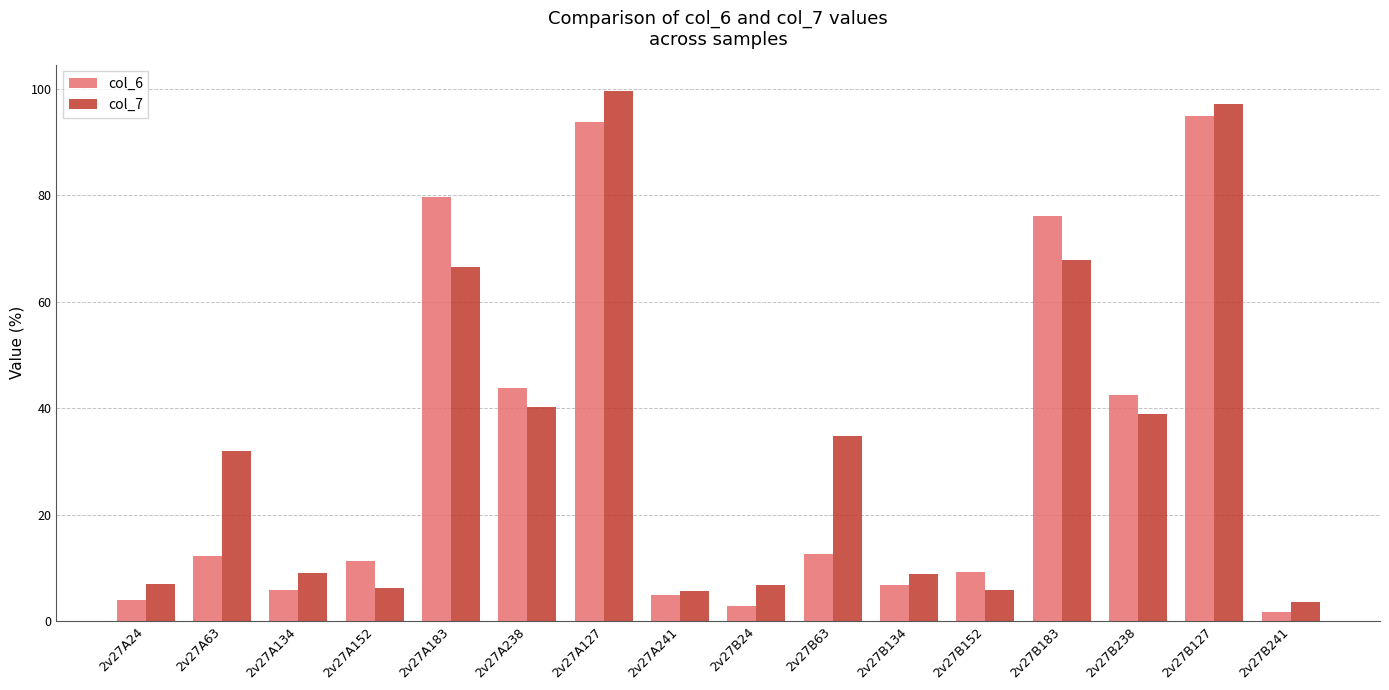

What is the average value of the col_6 series?

31.3